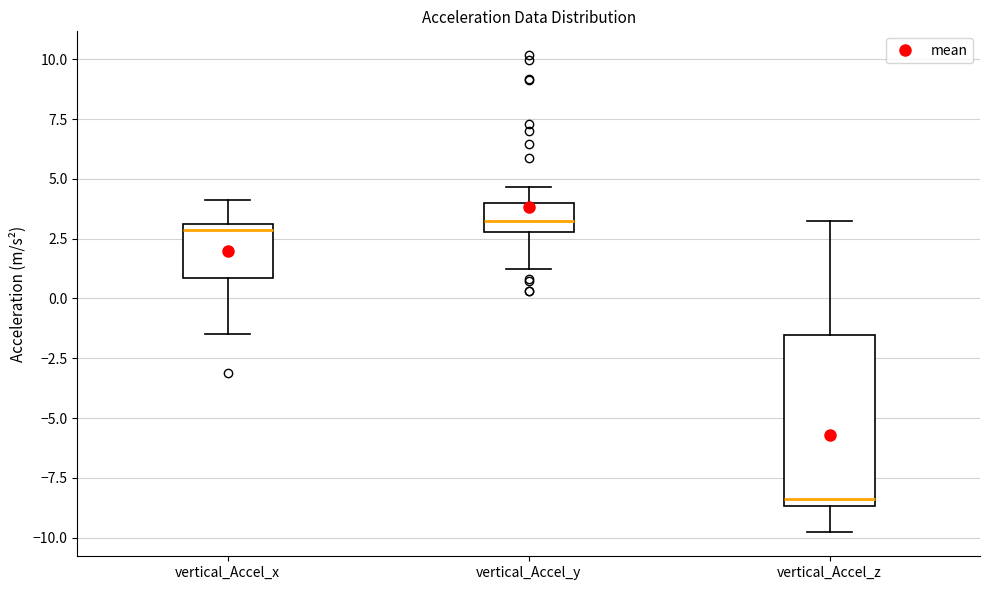

Where does the upper whisker of the box for vertical_Accel_x end on the y-axis? The values are not printed on the chart, so give them approximately, as read against the axis.

4.0